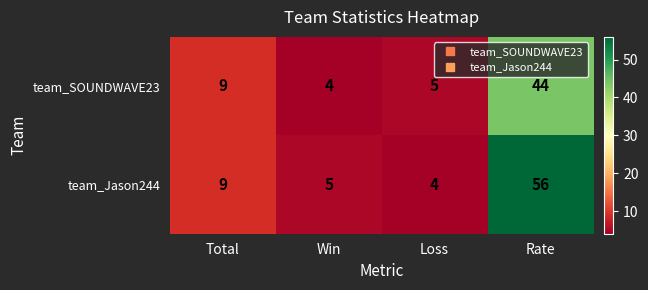

Rank the series at Loss from highest to lowest value.

team_SOUNDWAVE23, team_Jason244